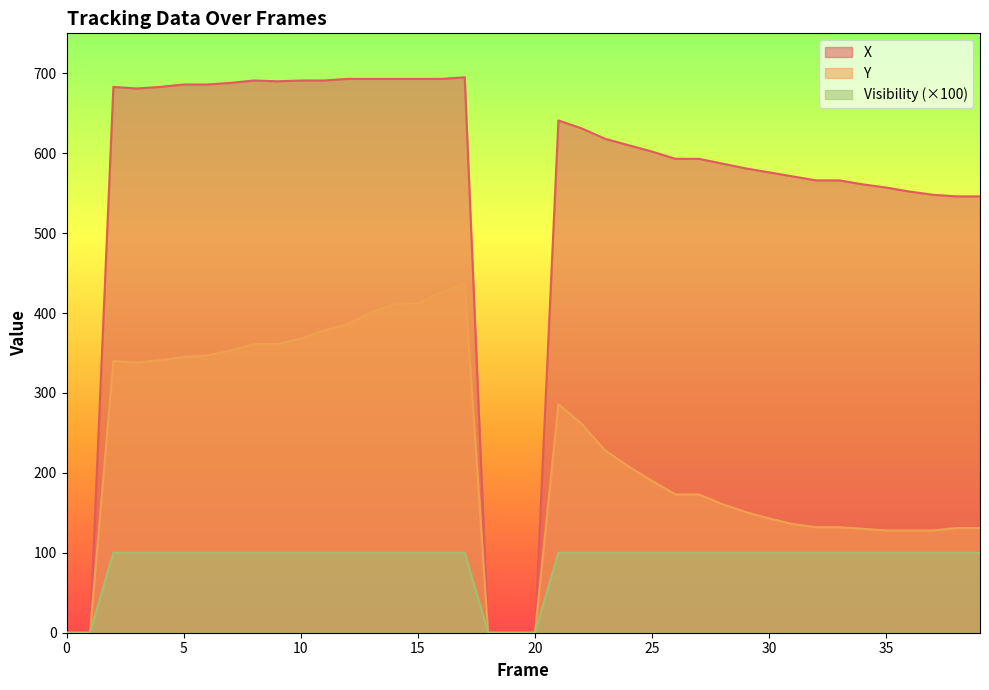

Rank the series by their maximum value, from highest to lowest.

X, Y, Visibility (×100)